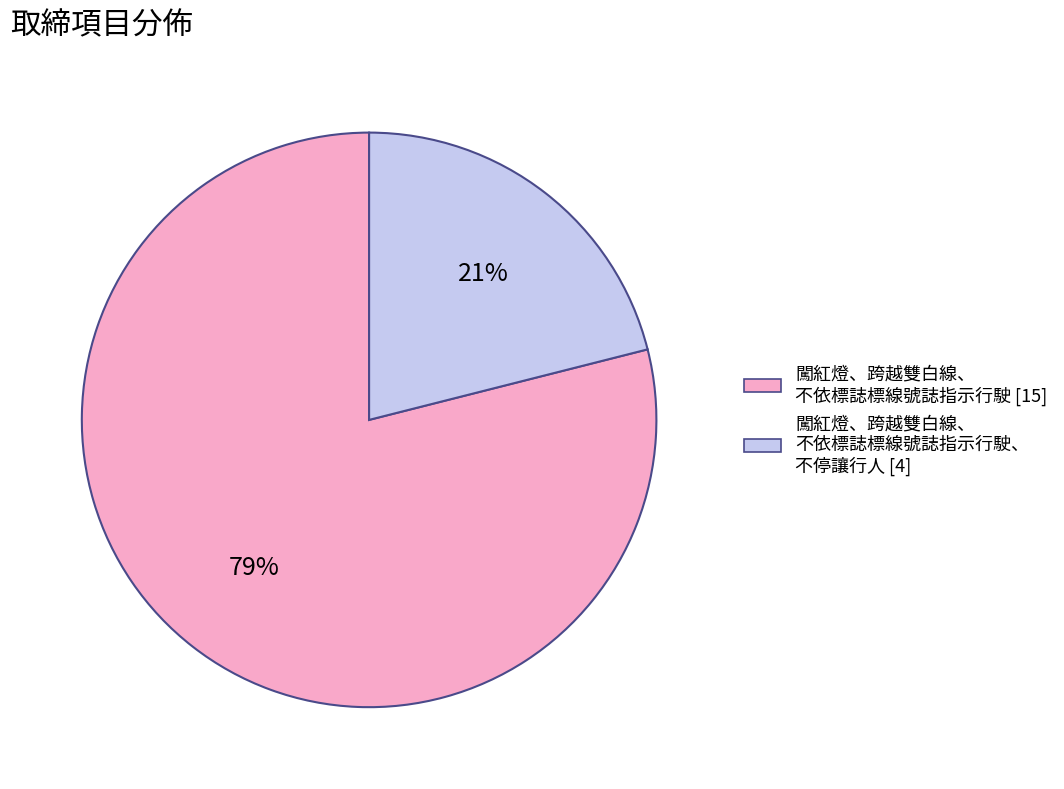

To the nearest percent, what is the average slice percentage?

50%